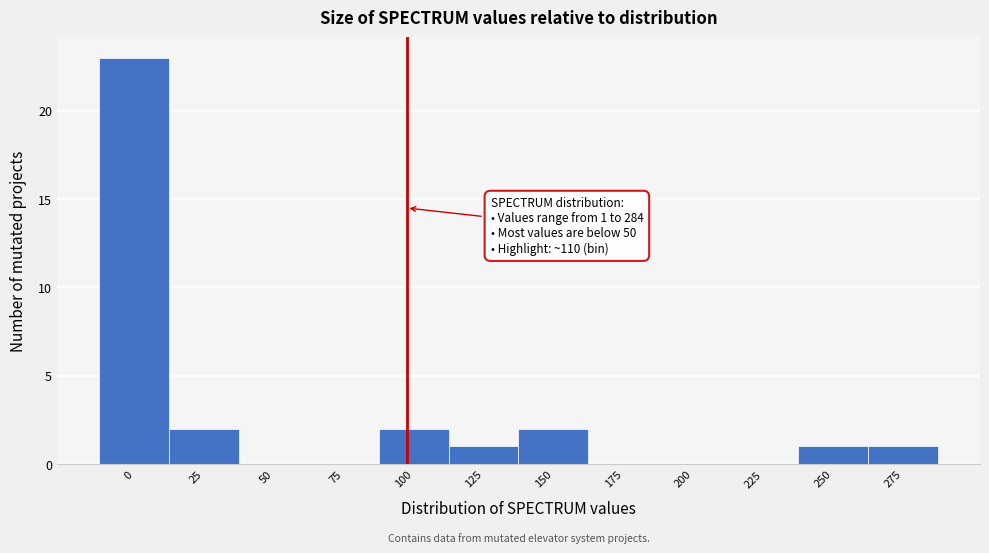

Reading left to right, list all the values displayed in this chart.

0=23	25=2	50=0	75=0	100=2	125=1	150=2	175=0	200=0	225=0	250=1	275=1